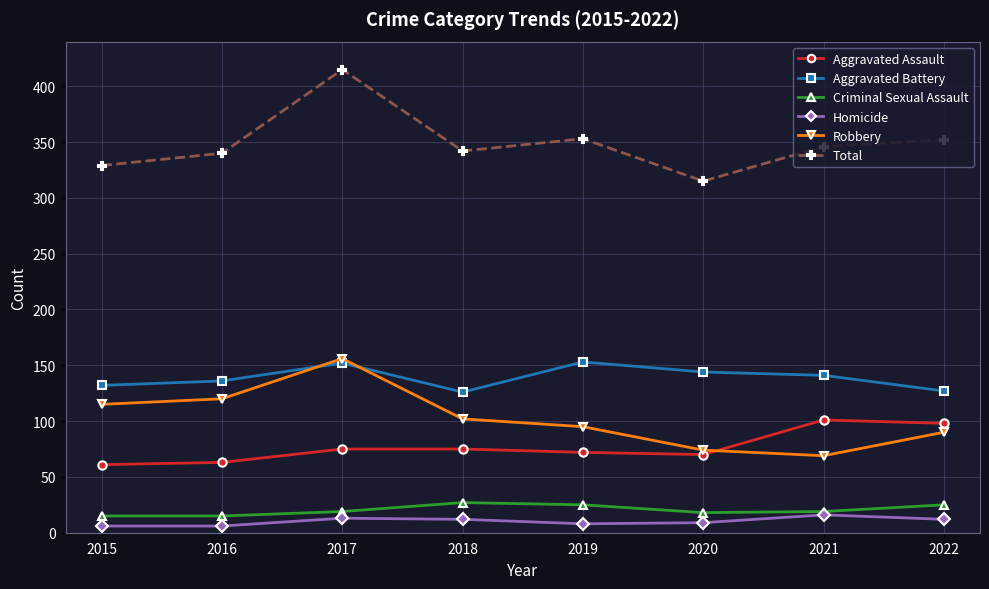

What is the minimum value shown in the chart?

6